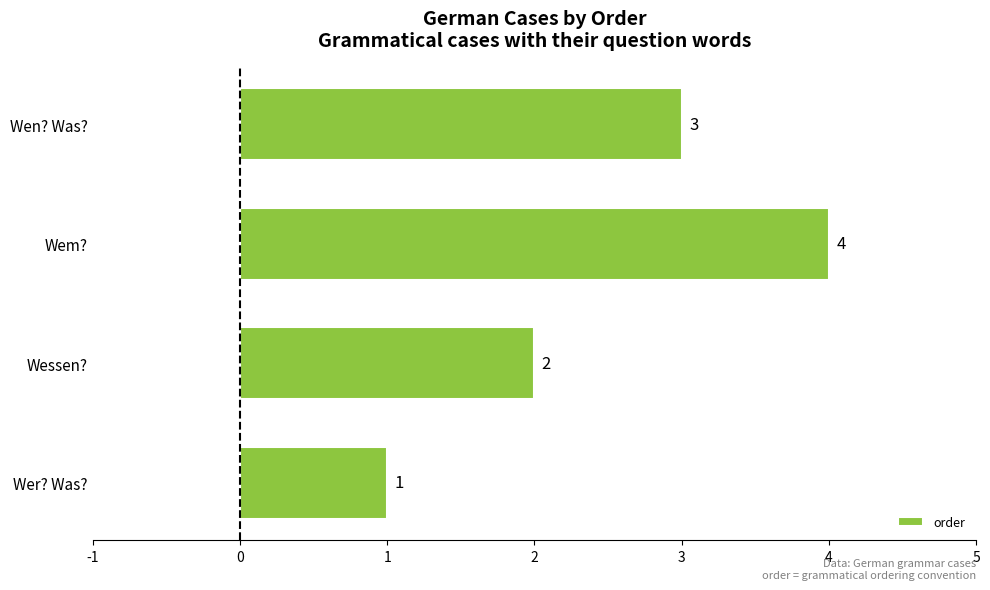

What is the greatest value displayed?

4